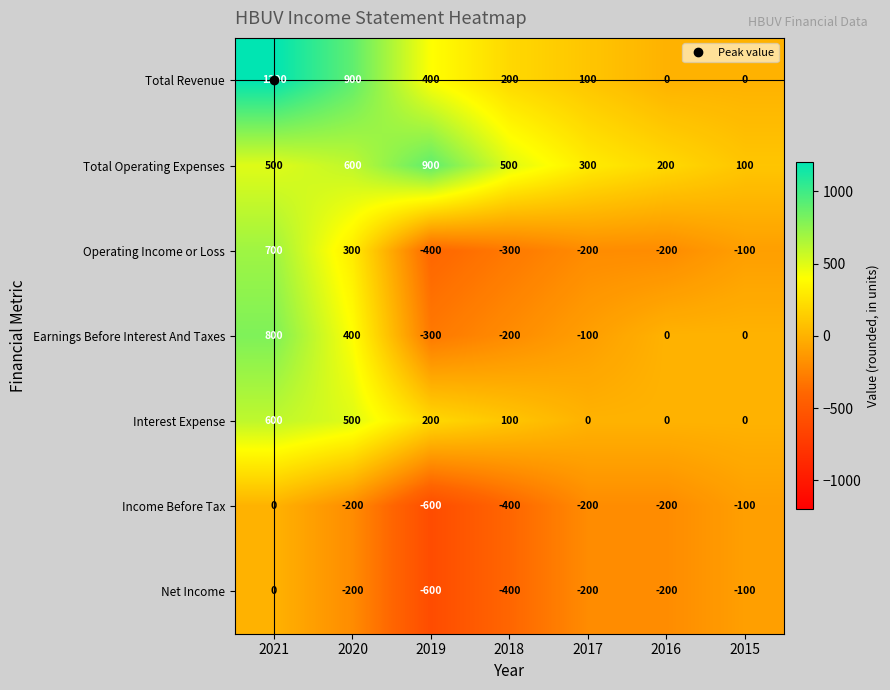

What is the total value across all series at 2019?

-400